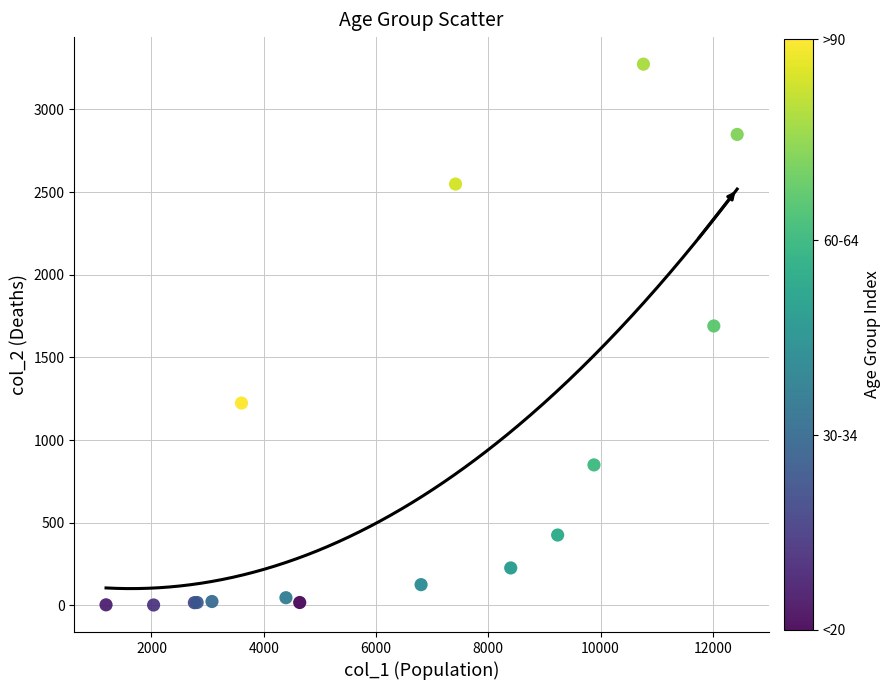

What Y value in the scatter plot is closest to 1638?

1690